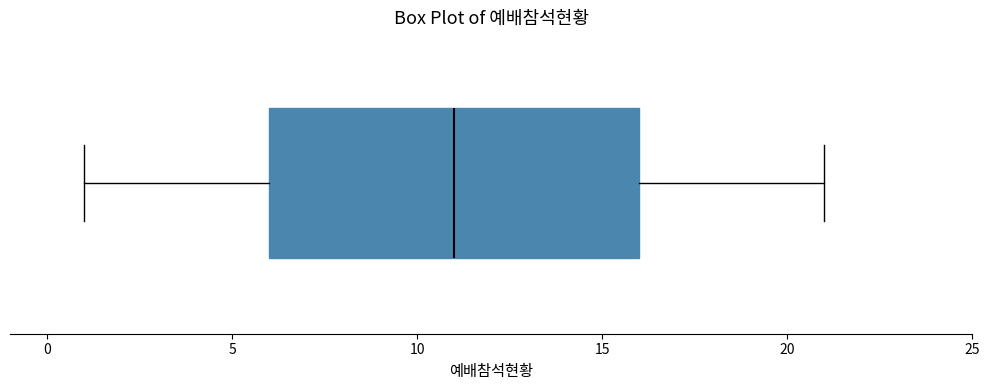

Where does the median line of the box sit on the x-axis? The values are not printed on the chart, so give them approximately, as read against the axis.

11